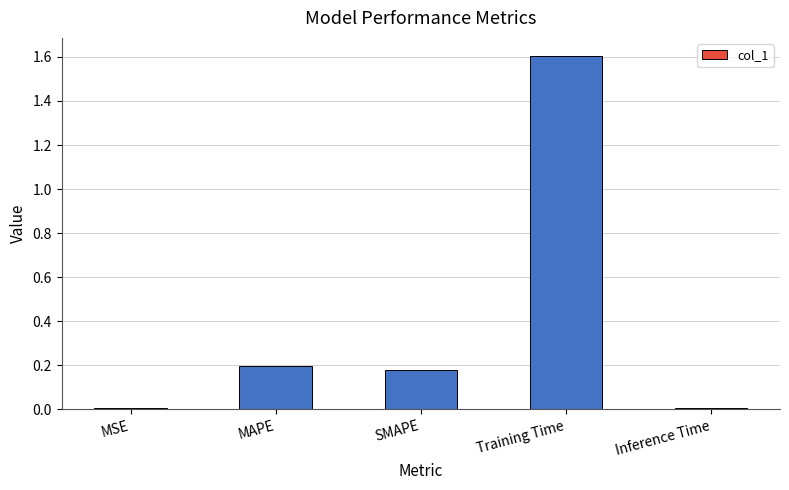

What is the difference between the maximum and minimum values?

1.6